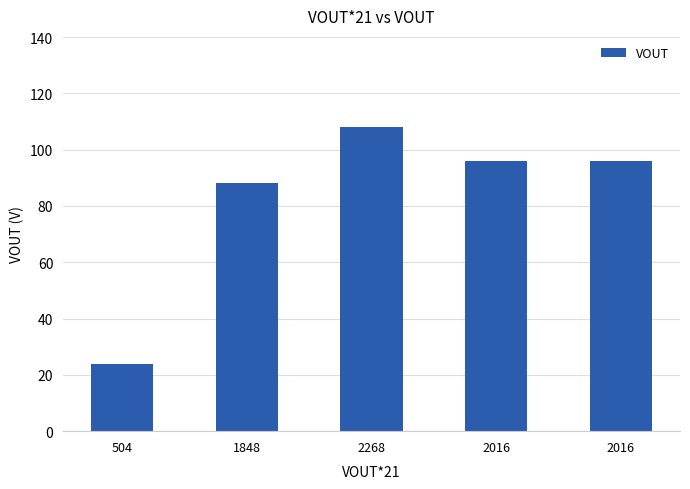

How many values are below 96?

2